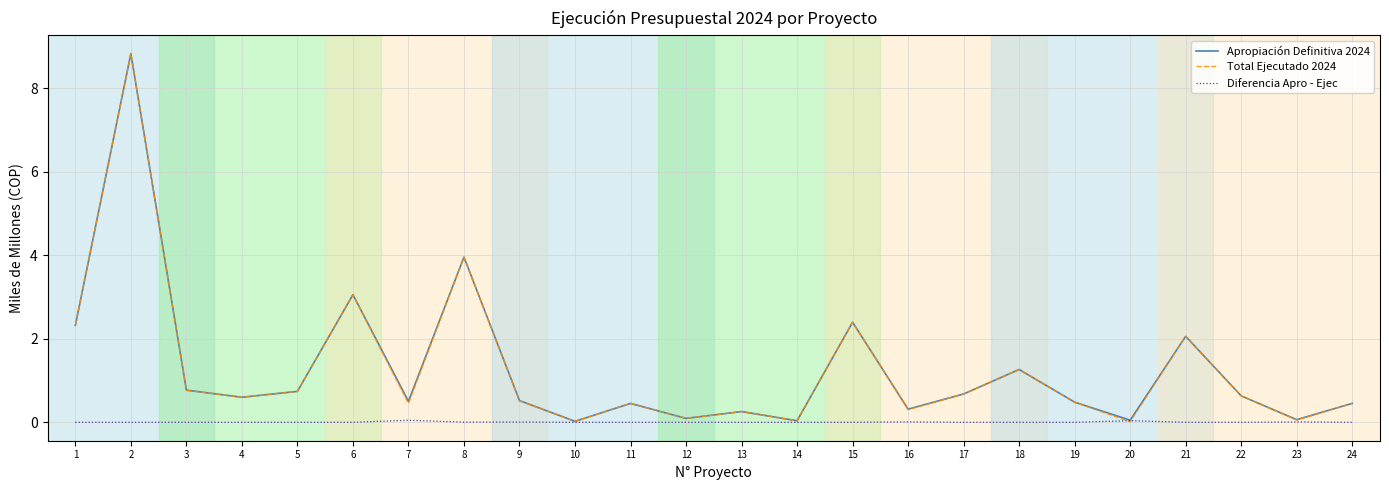

The value of Total Ejecutado 2024 at 15 is 3.8. True or false?

False